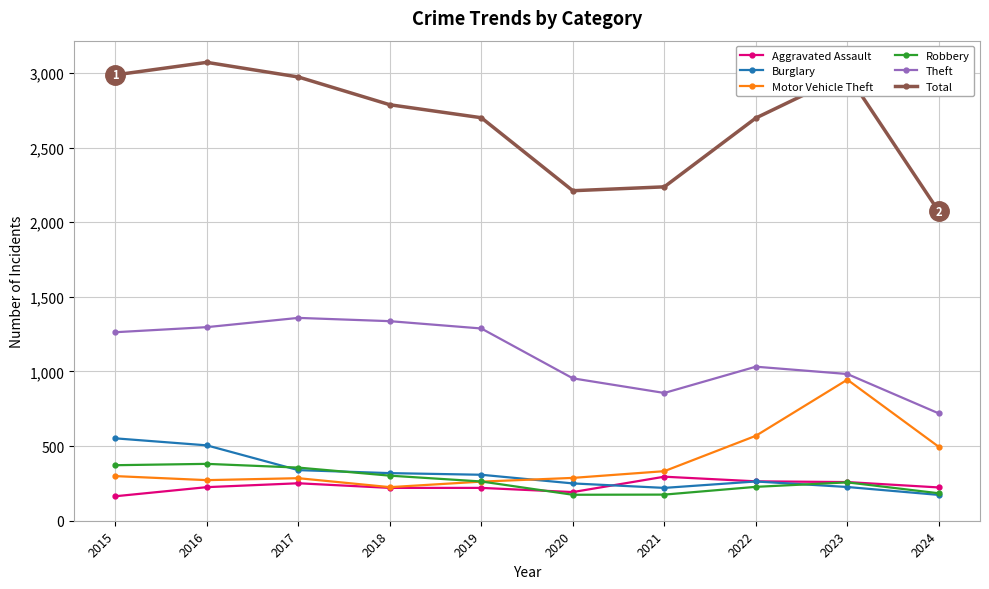

How many lines are shown in the chart?

6